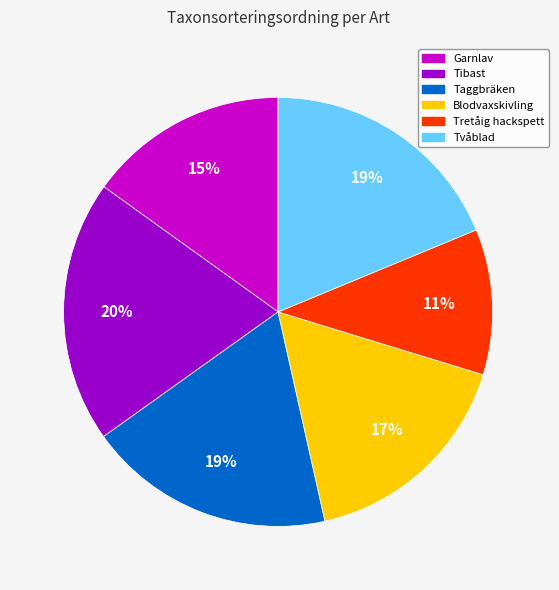

Is there a majority slice in this chart?

No